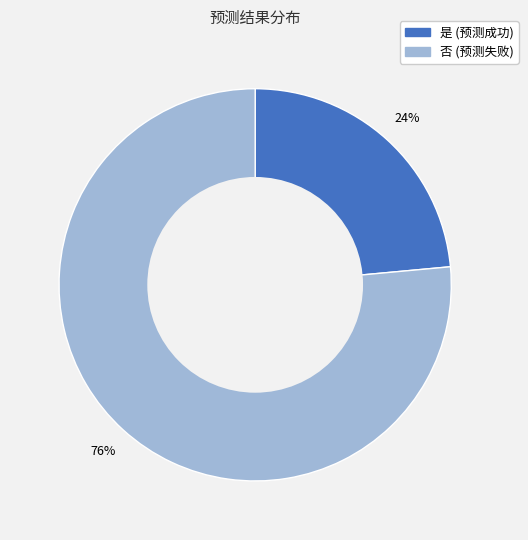

True or false: 是 accounts for 24% of the total.

True